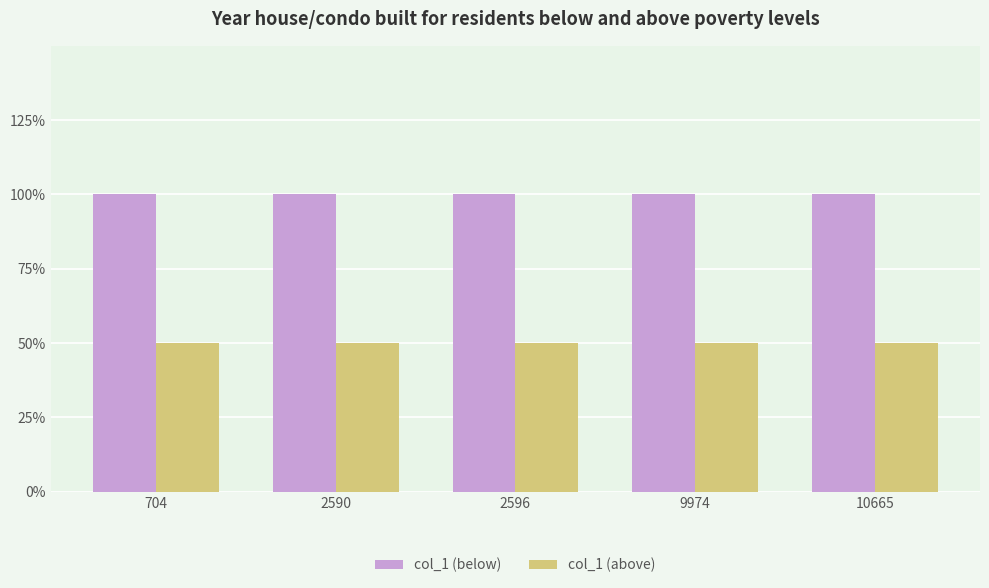

True or false: col_1 (below) has a value of 0.3 at 2590.

False